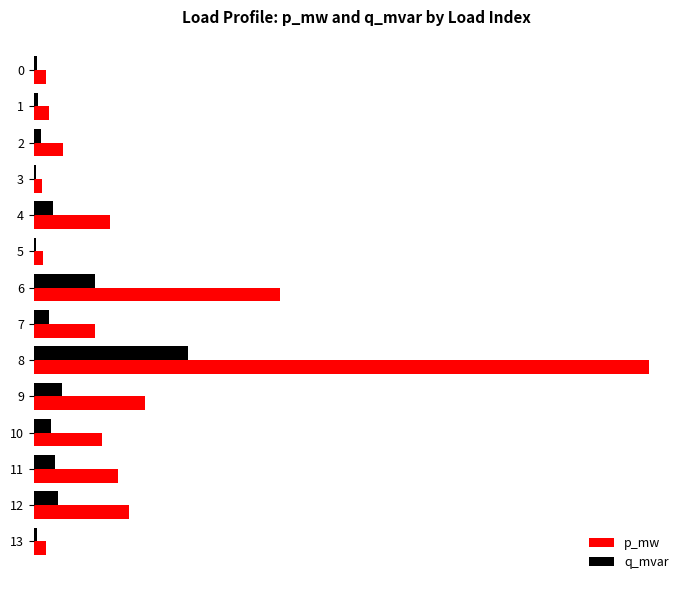

Which category has the highest value in the q_mvar series?

8